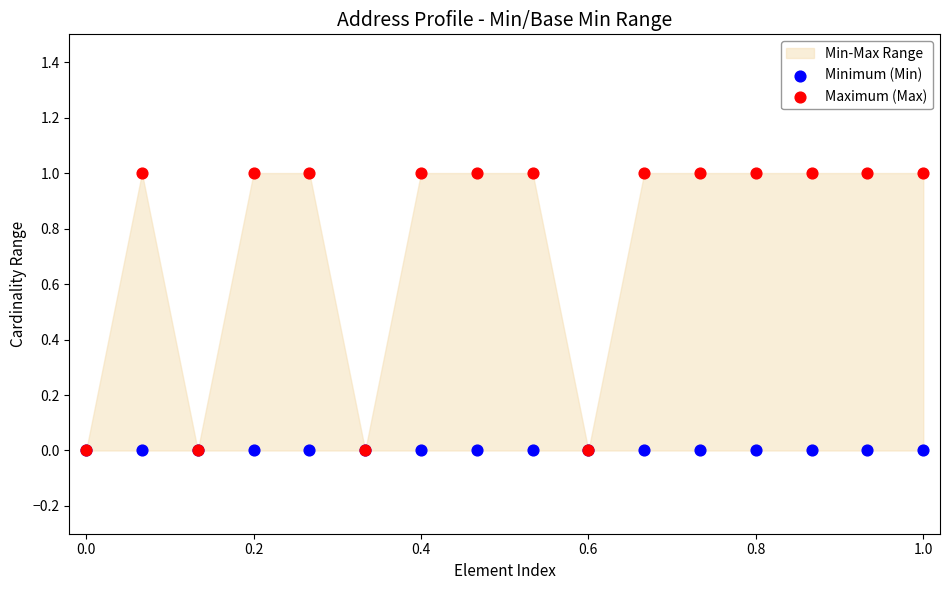

Which series contains the highest Y value?

Maximum (Max)